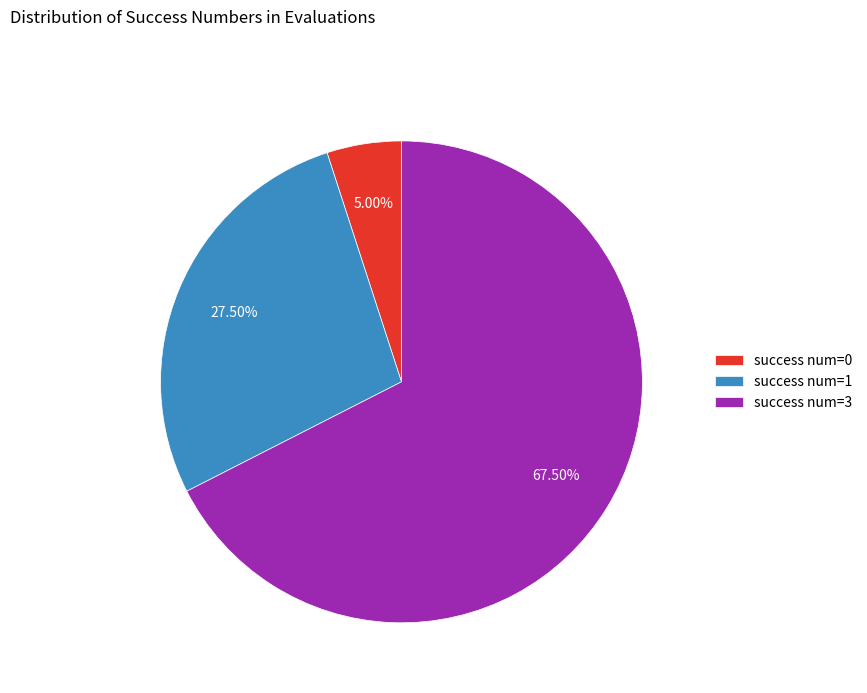

Approximately how many times larger is the value at success num=1 compared to success num=3?

0.4